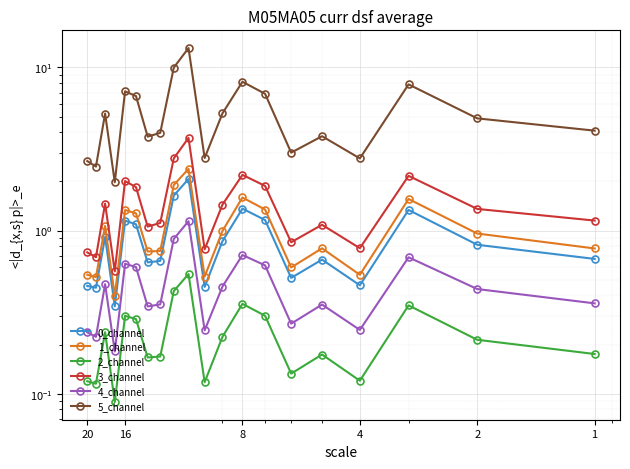

Is it true that 2_channel equals 0.1 at 16?

False